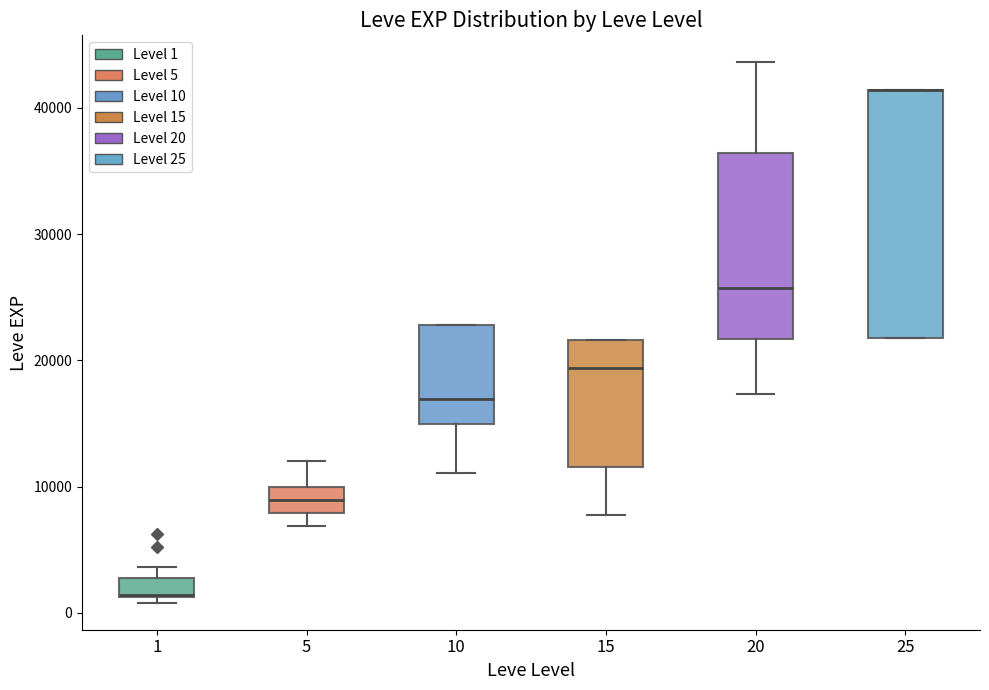

Reading left to right, transcribe this box plot: for each box, give where its median line is, the range the box spans, and where its two whiskers end, as read against the y-axis. The values are not printed on the chart, so give them approximately, as read against the axis.

1: median 1000 (drawn on the box's lower edge), box 1000 to 3000, whiskers 1000 (just below the box's lower edge) to 4000
5: median 9000, box 8000 to 10000, whiskers 7000 to 12000
10: median 17000, box 15000 to 23000, whiskers 11000 to 23000
15: median 19000, box 12000 to 22000, whiskers 8000 to 22000
20: median 26000, box 22000 to 36000, whiskers 17000 to 44000
25: median 41000 (drawn on the box's upper edge), box 22000 to 41000, whiskers 22000 to 41000